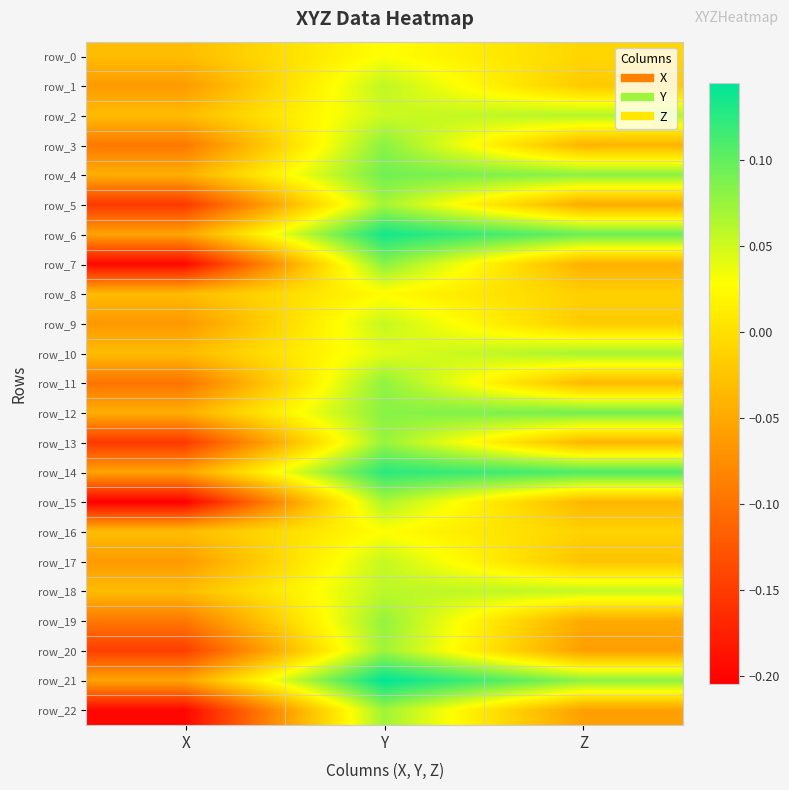

How many data points in row_4 are less than 0?

1